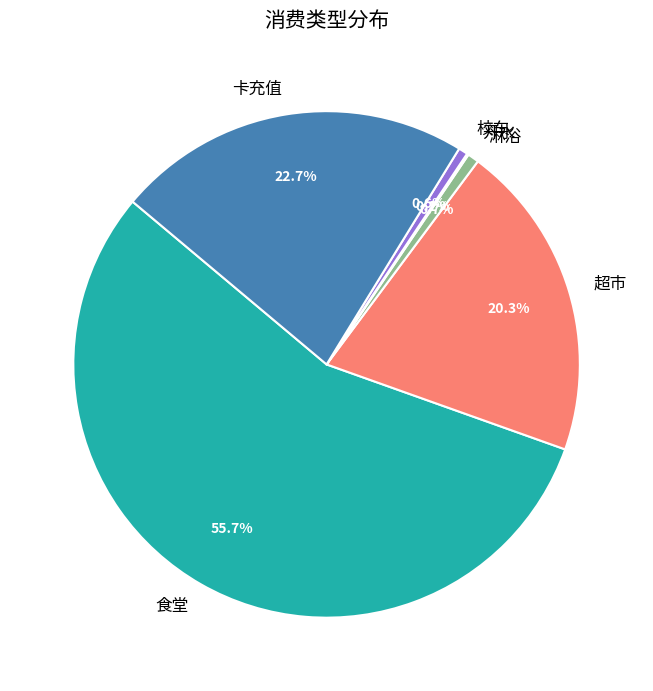

To the nearest percent, what is the average slice percentage?

17%